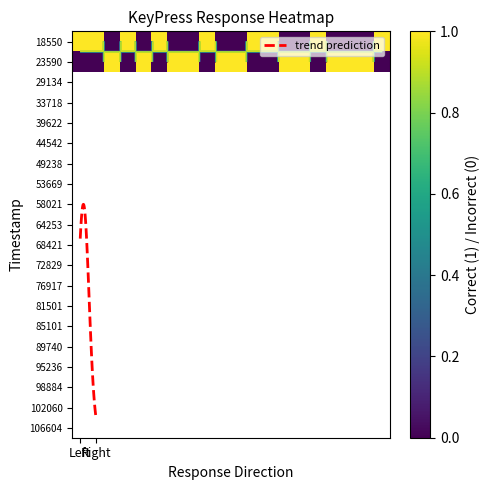

Which series has the largest range (max minus min)?

Left